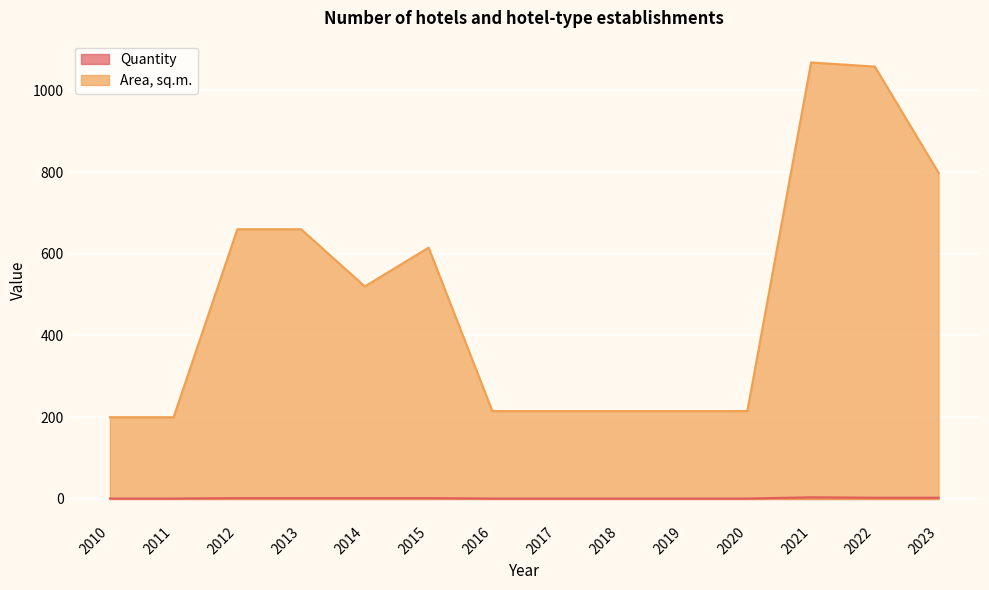

True or false: Area, sq.m. has more than 2 interior local peaks.

False